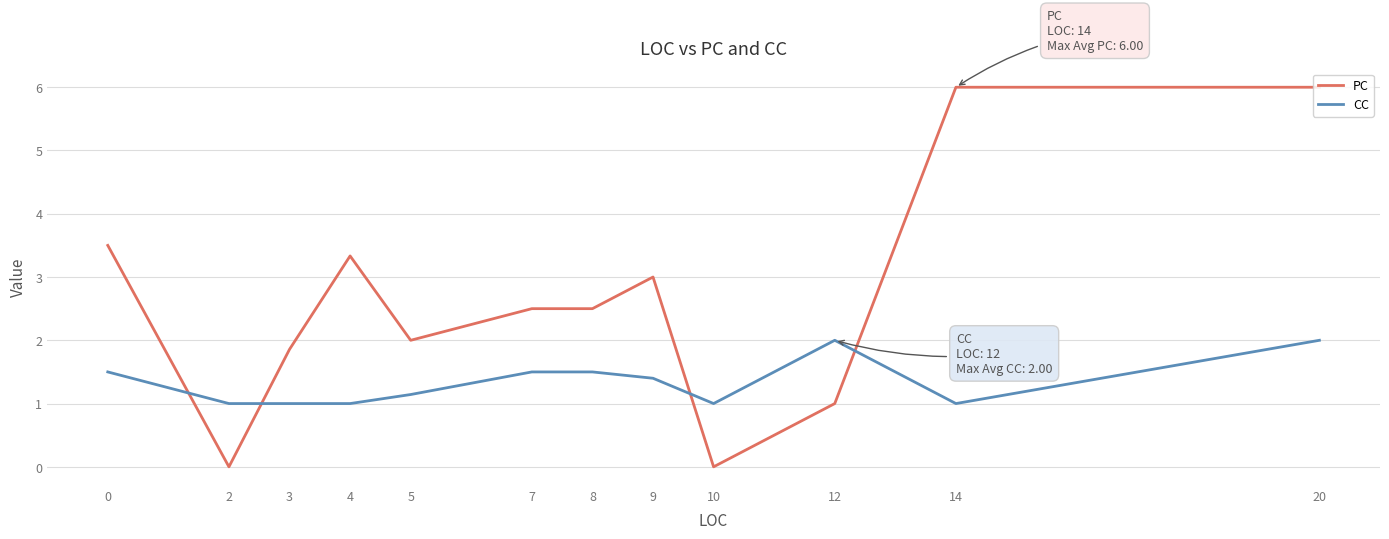

At which category is the sum across all series the highest?

20